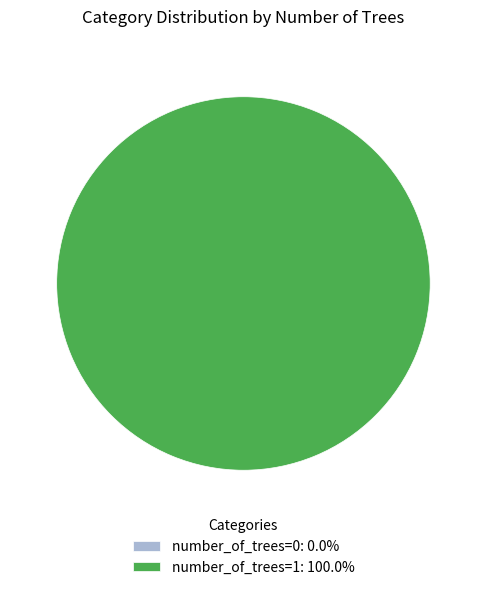

To the nearest percent, what is the average slice percentage?

50%